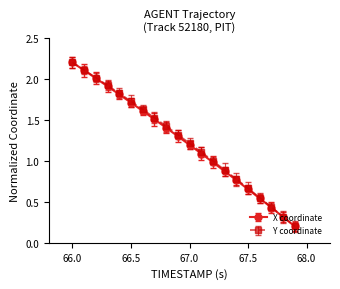

What is the maximum value shown in the chart?

2.2